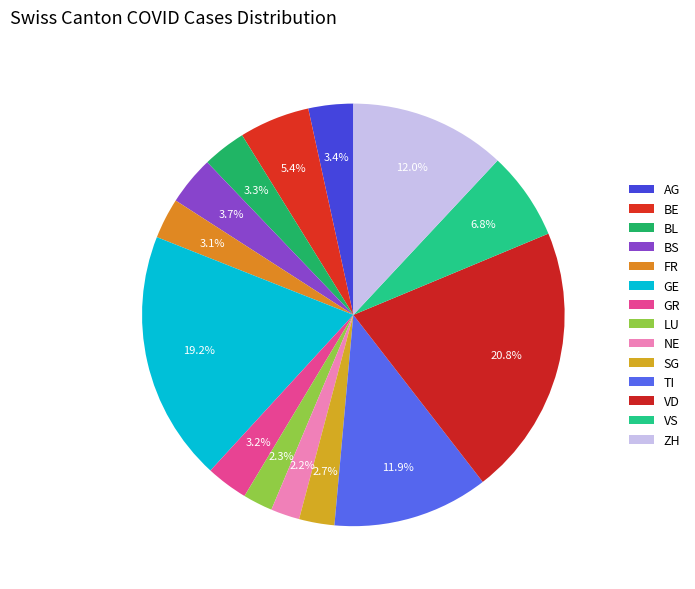

How many slices are in this pie chart?

14